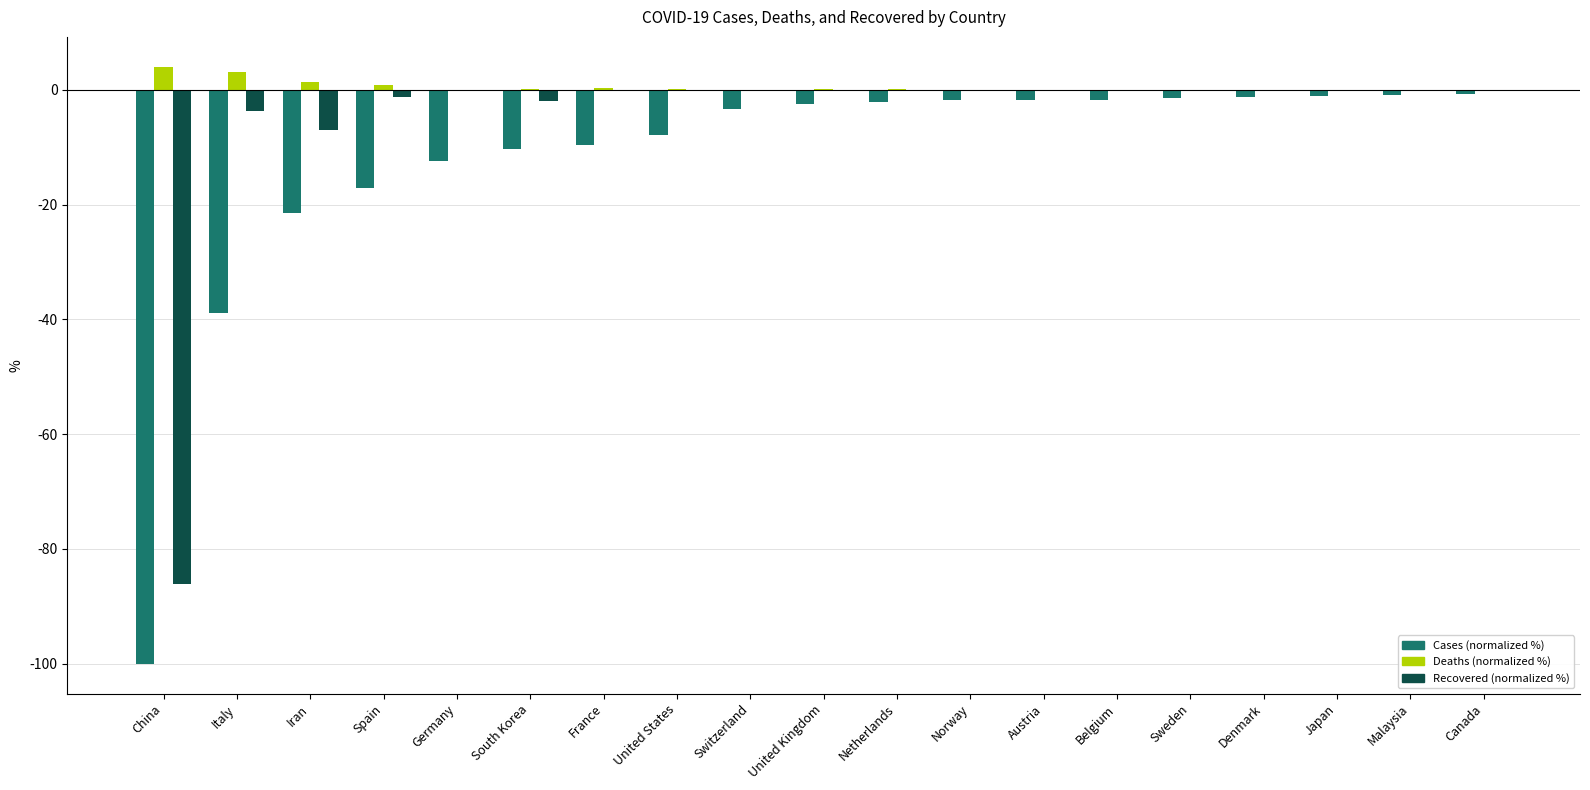

What is the maximum value shown in the chart?

4.0